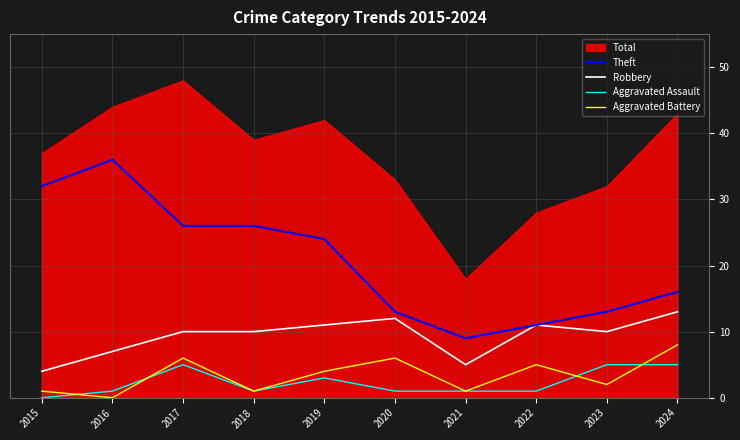

Where is Robbery nearest to the value 8?

2016